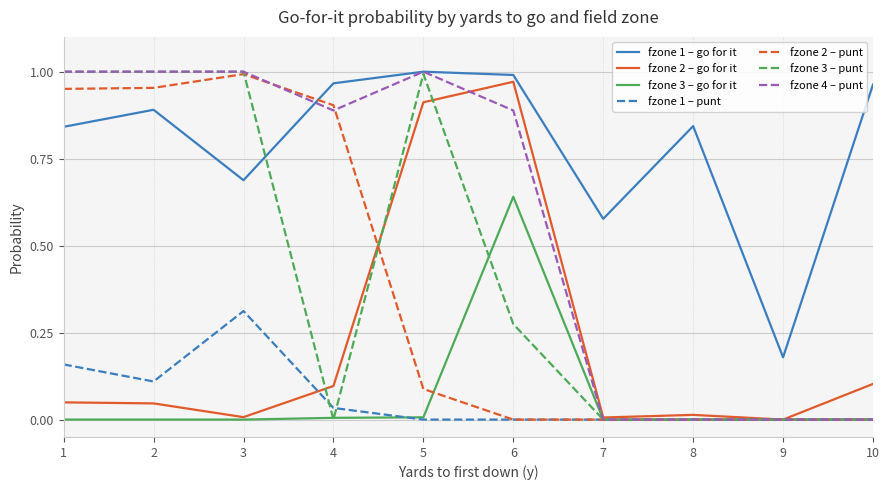

Is the value of fzone 4 – punt at 1 greater than the value of fzone 2 – go for it at 2?

Yes